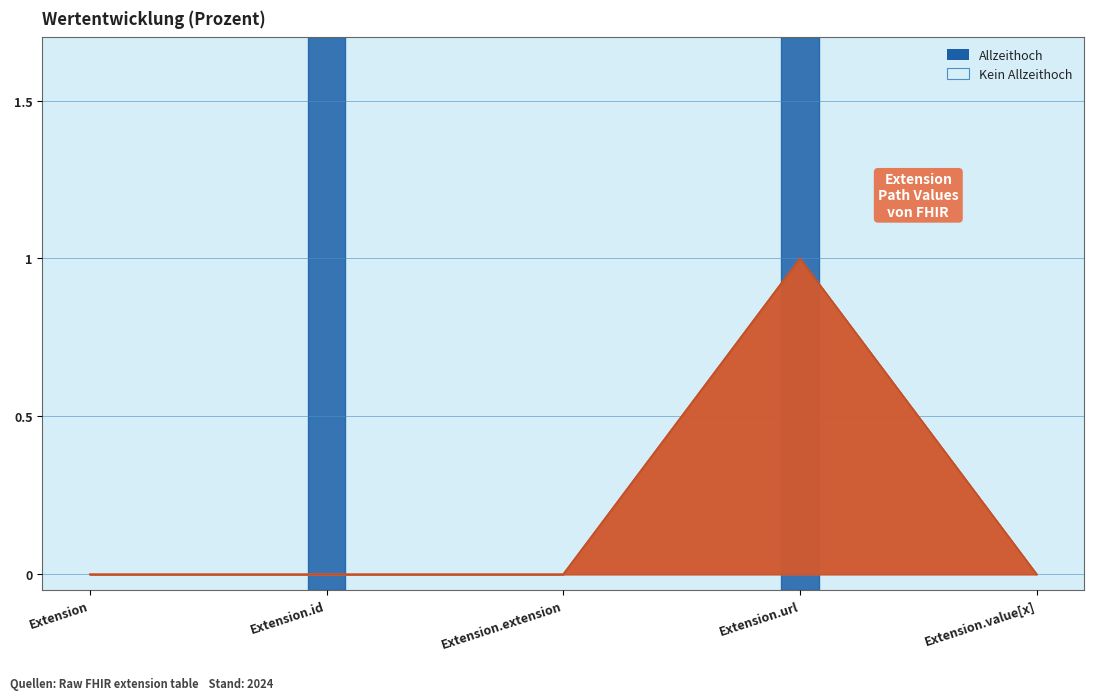

Count the Base Min values in the range 0 to 1.

5